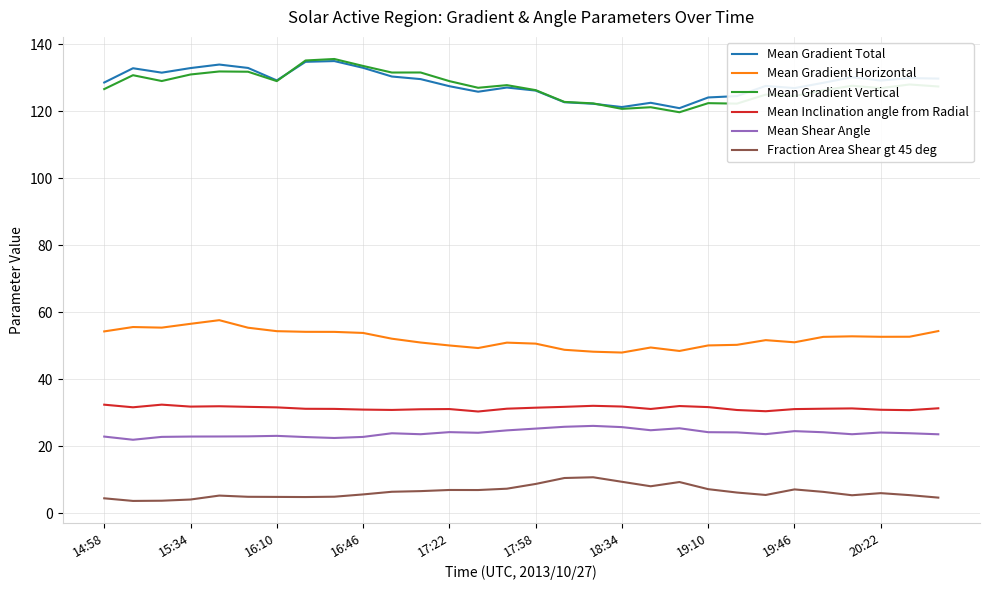

True or false: Mean Gradient Horizontal and Mean Inclination angle from Radial intersect in this chart.

False